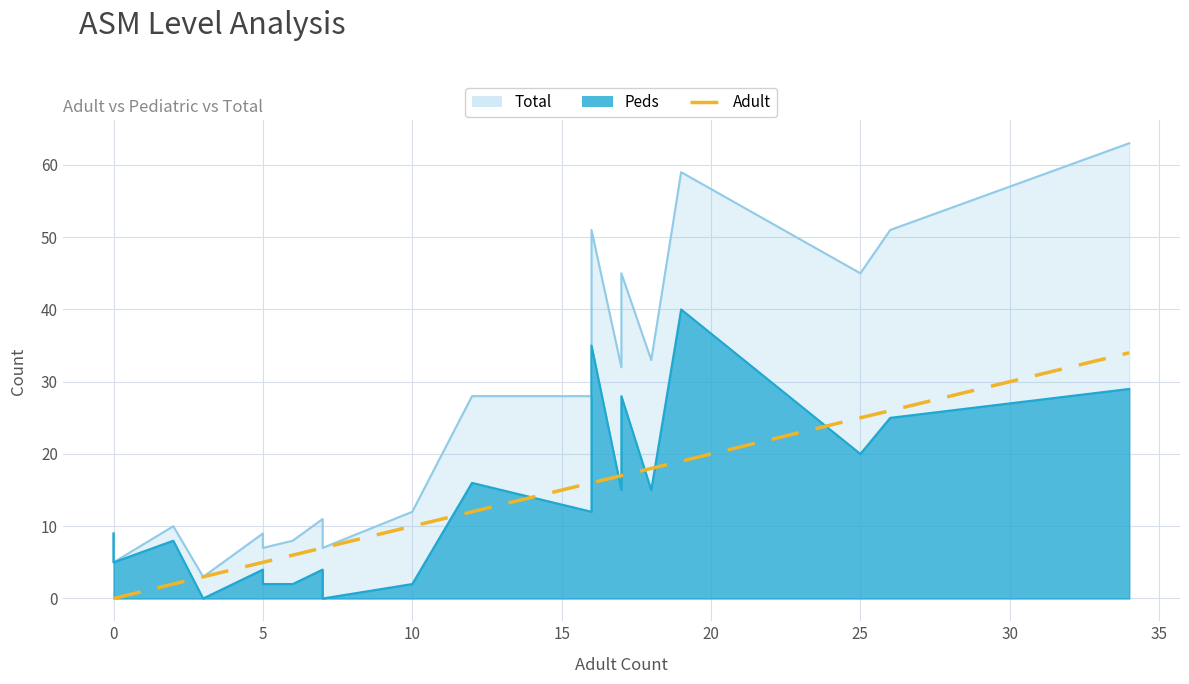

What is the difference between the maximum and minimum values?

34